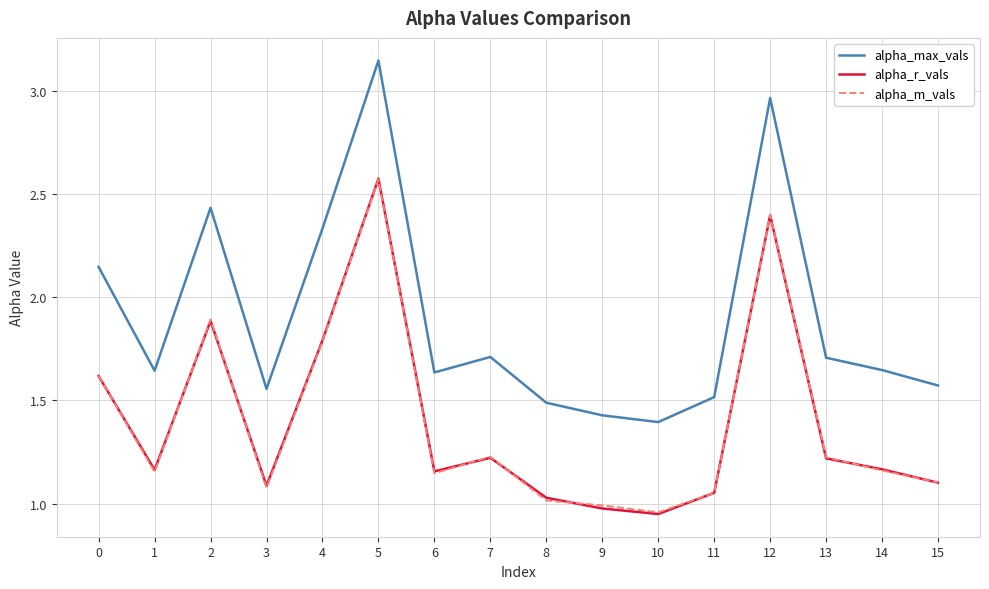

Which series has the largest range (max minus min)?

alpha_max_vals